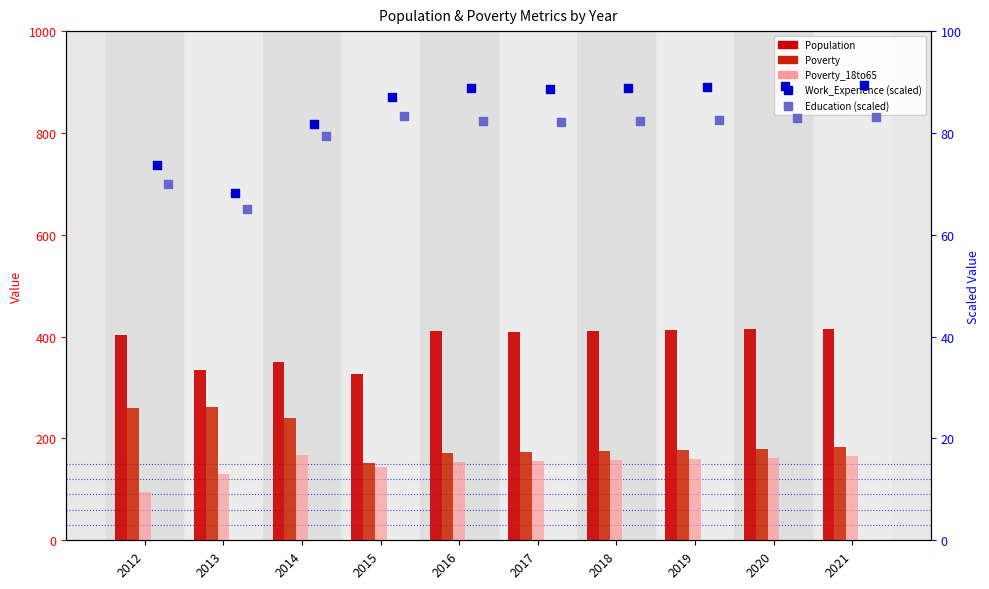

Which series contains the highest Y value?

Population